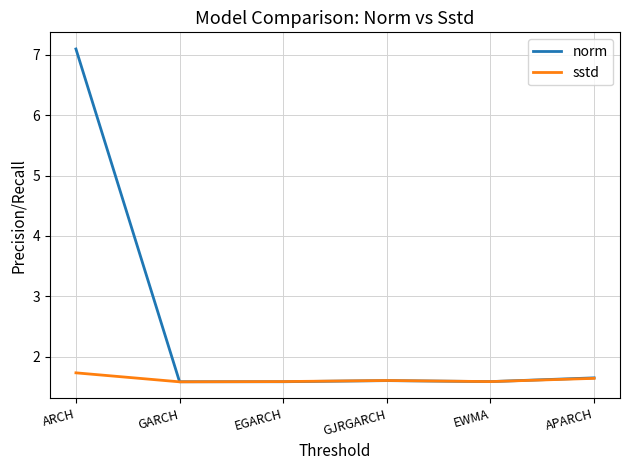

At how many categories does at least one series exceed 2?

1